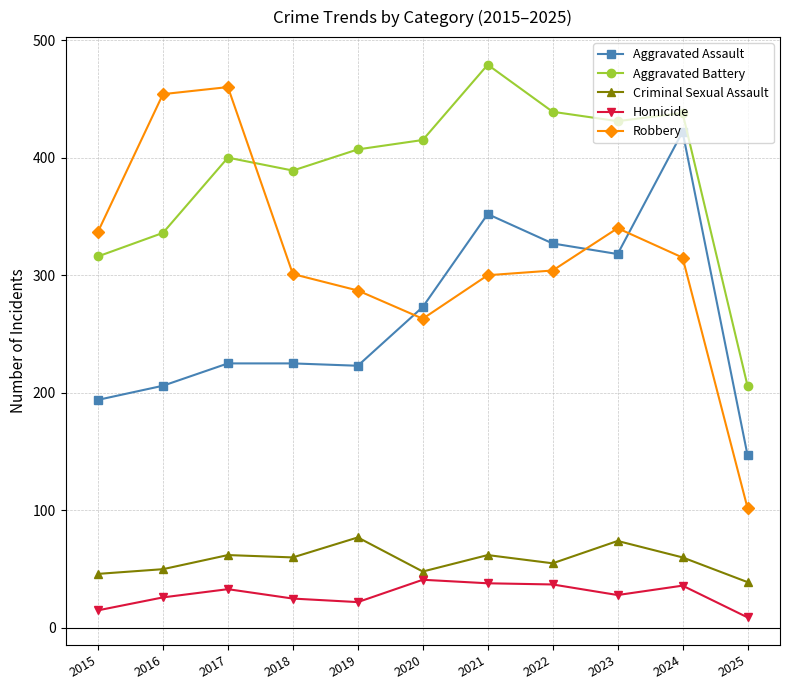

Between 2017 and 2024, which series saw the biggest shift?

Aggravated Assault